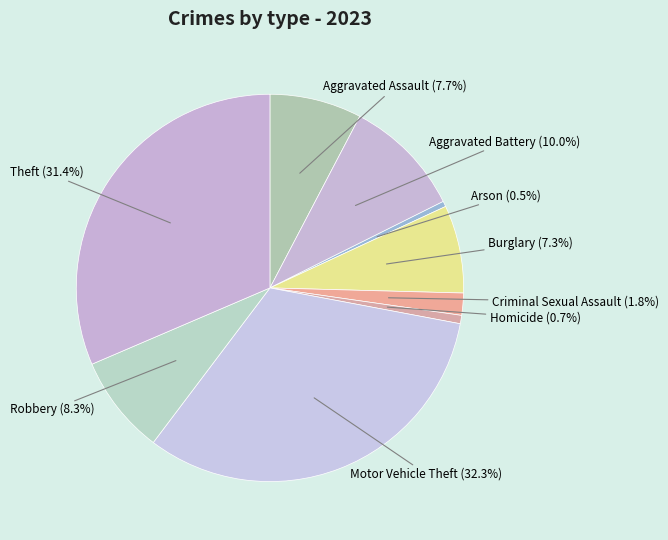

What portion of the pie excludes Burglary?

92.7%